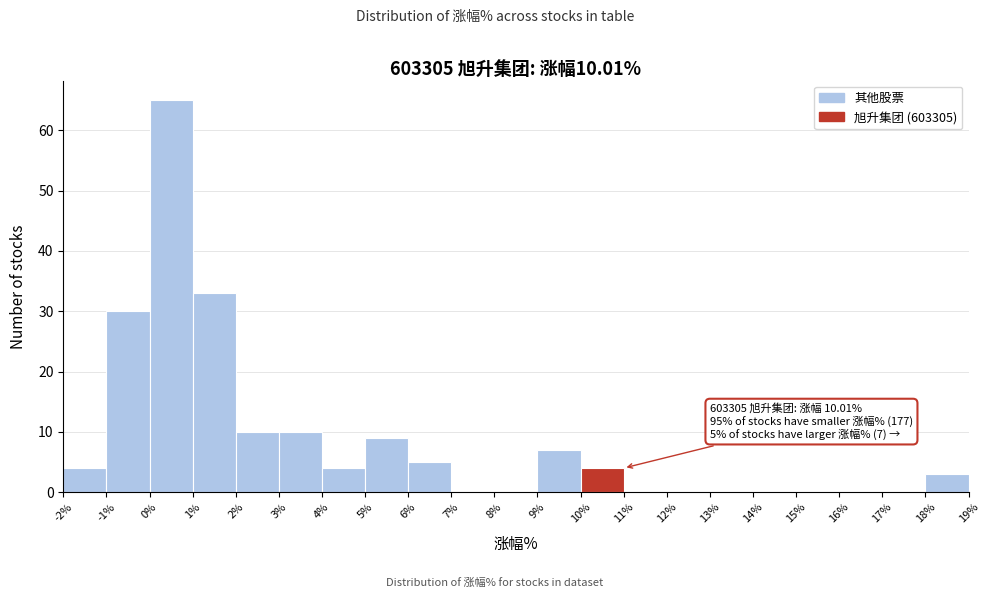

Which range on the x-axis has the tallest bar?

0% to 1%